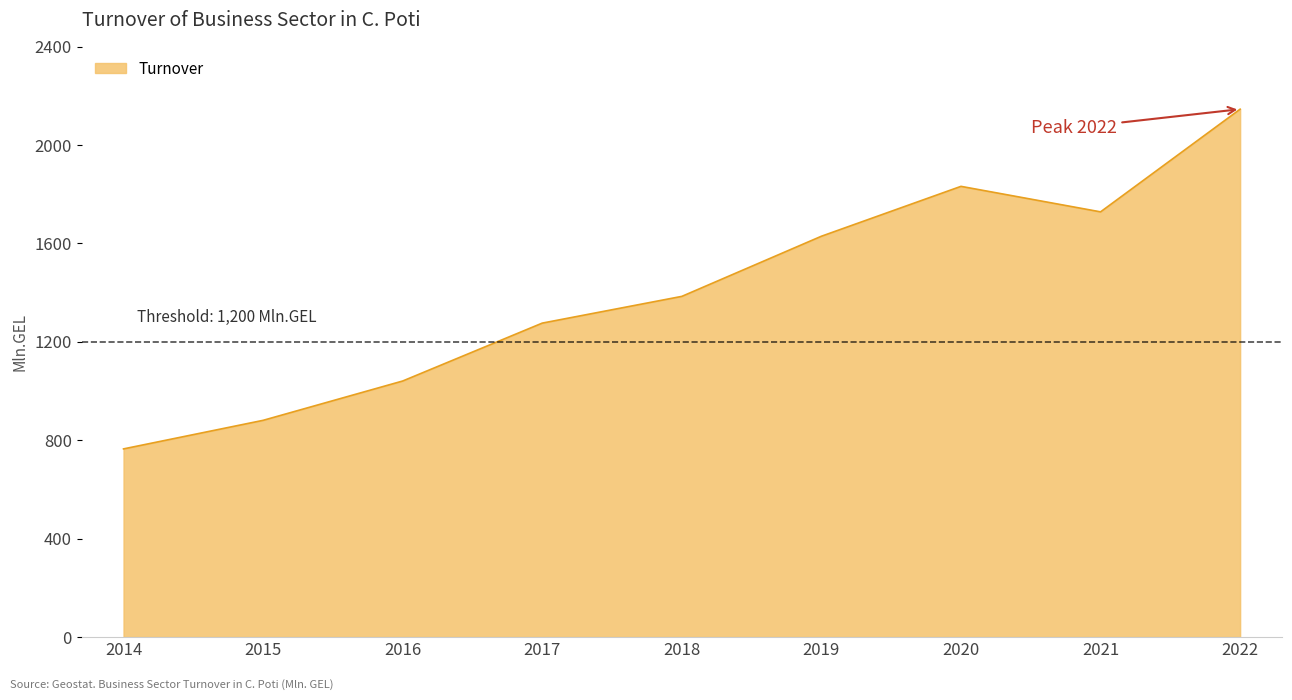

What is the maximum value shown in the chart?

2146.1